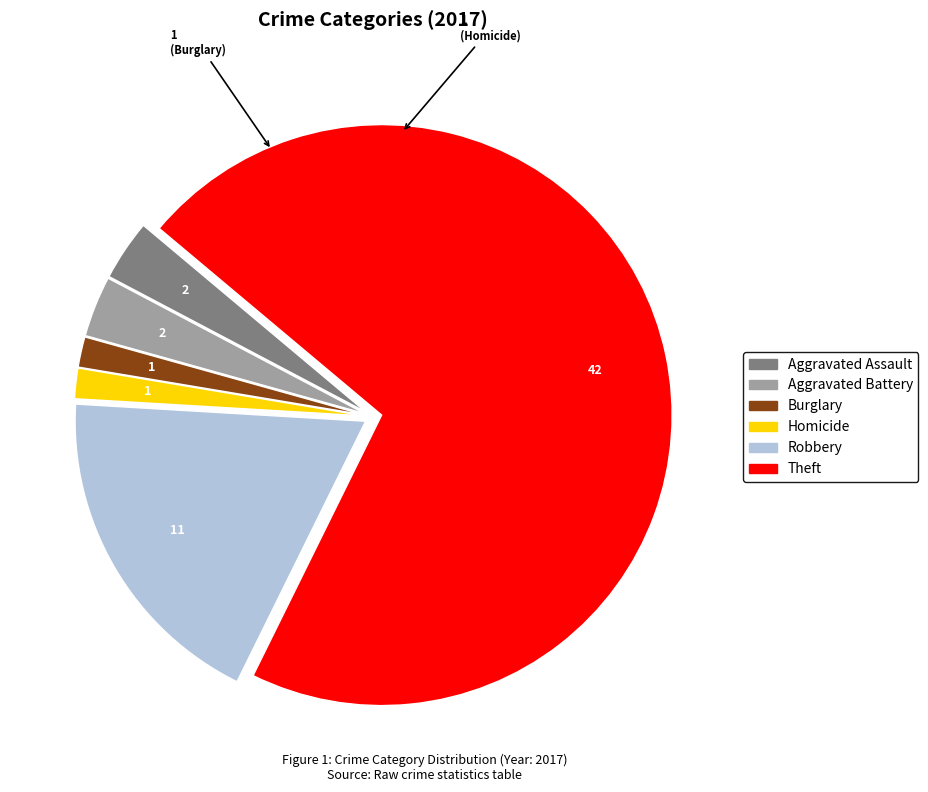

True or false: Robbery accounts for 19% of the total.

True